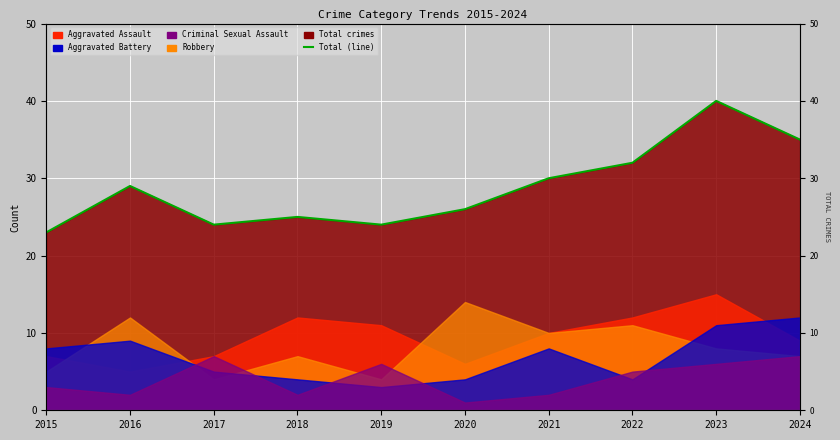

At which label is the value closest to 31?

2021